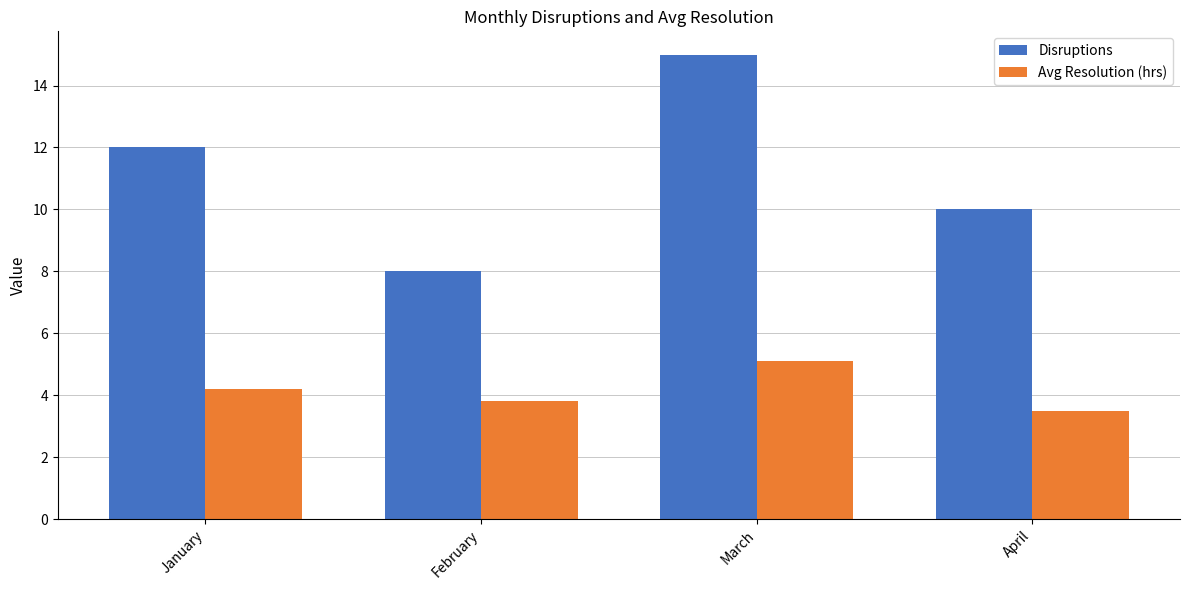

Reading left to right, list all the values displayed in this chart.

Disruptions: 12.0	8.0	15.0	10.0
Avg Resolution (hrs): 4.2	3.8	5.1	3.5